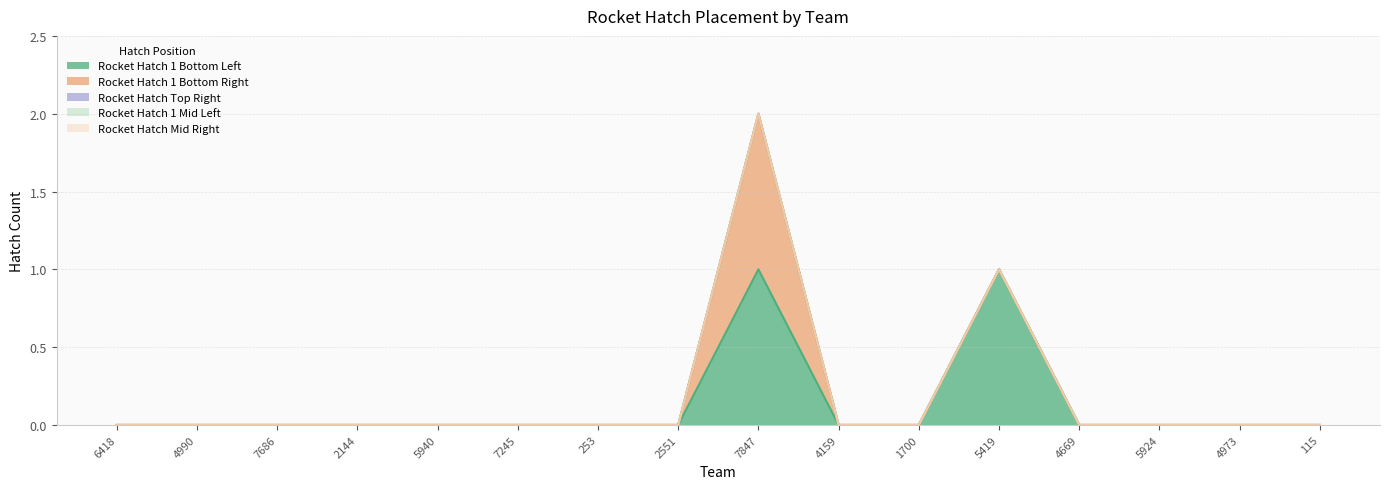

True or false: Rocket Hatch 1 Bottom Left and Rocket Hatch 1 Bottom Right cross at least once.

False